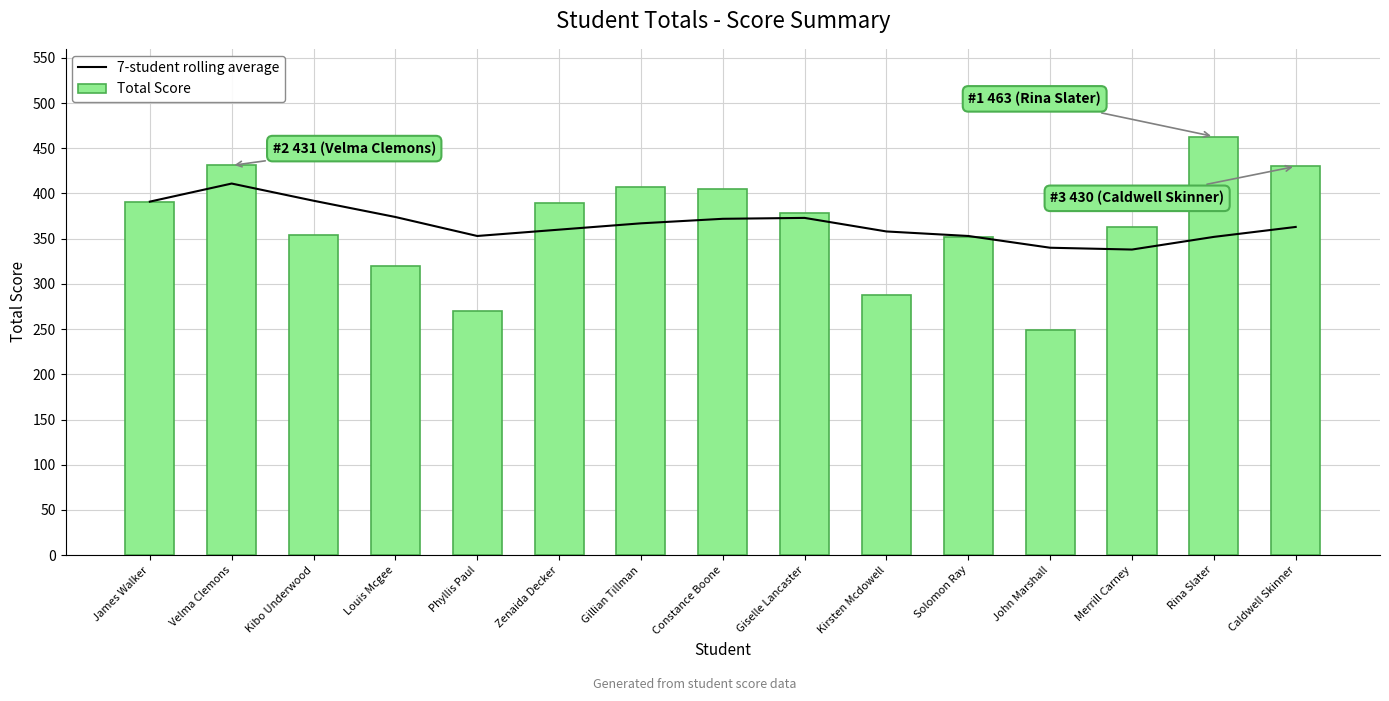

Rank the categories by 7-student rolling average value from highest to lowest.

Velma Clemons, Kibo Underwood, James Walker, Louis Mcgee, Giselle Lancaster, Constance Boone, Gillian Tillman, Caldwell Skinner, Zenaida Decker, Kirsten Mcdowell, Phyllis Paul, Solomon Ray, Rina Slater, John Marshall, Merrill Carney